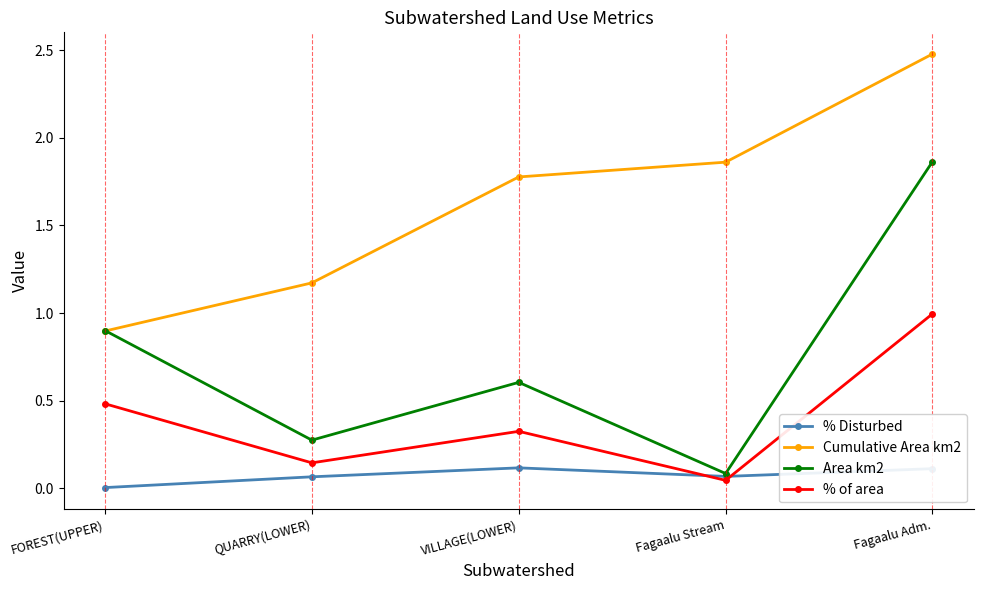

True or false: % Disturbed and Cumulative Area km2 cross at least once.

False